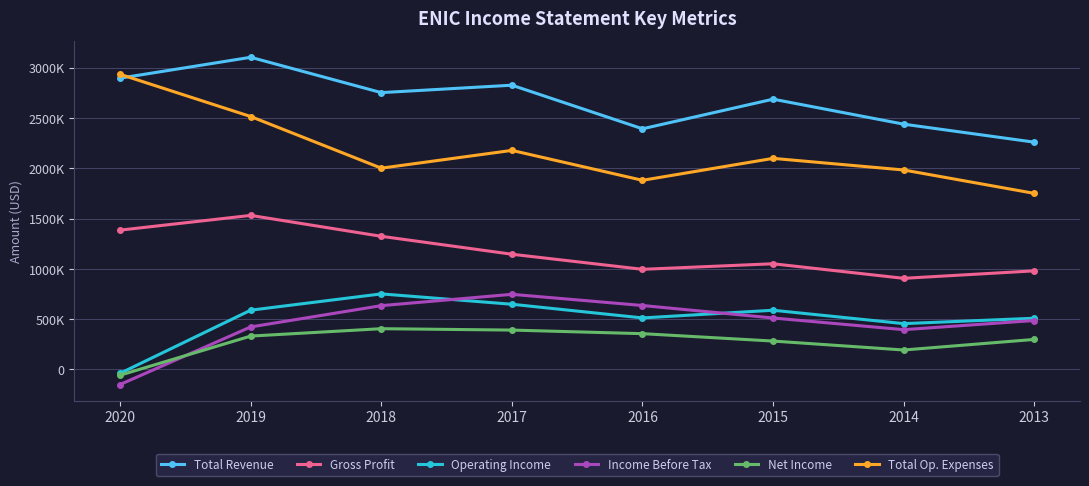

What are all the series names shown in the legend?

Total Revenue, Gross Profit, Operating Income, Income Before Tax, Net Income, Total Op. Expenses